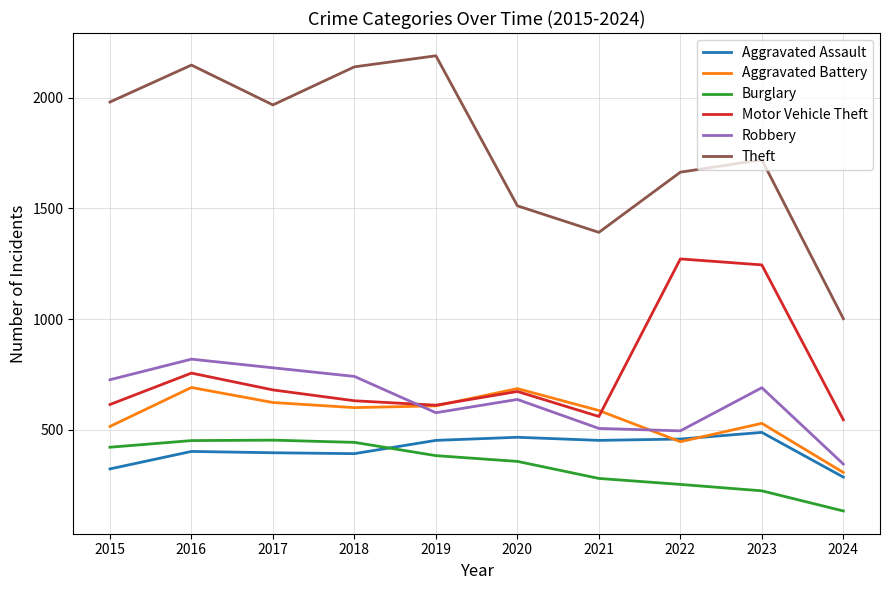

Count the number of data series in this chart.

6